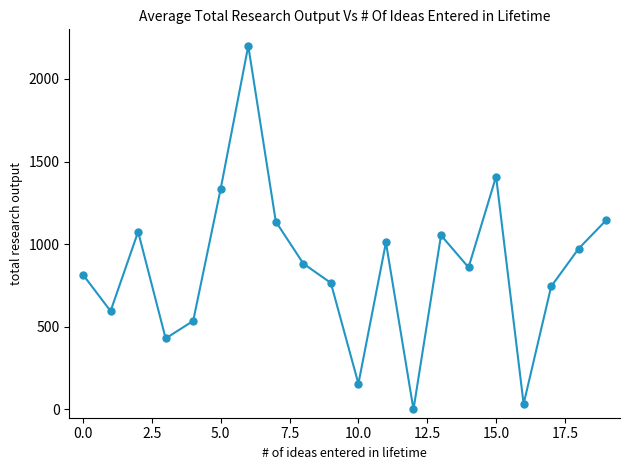

How many points are lower than both their immediate neighbors (excluding endpoints)?

6